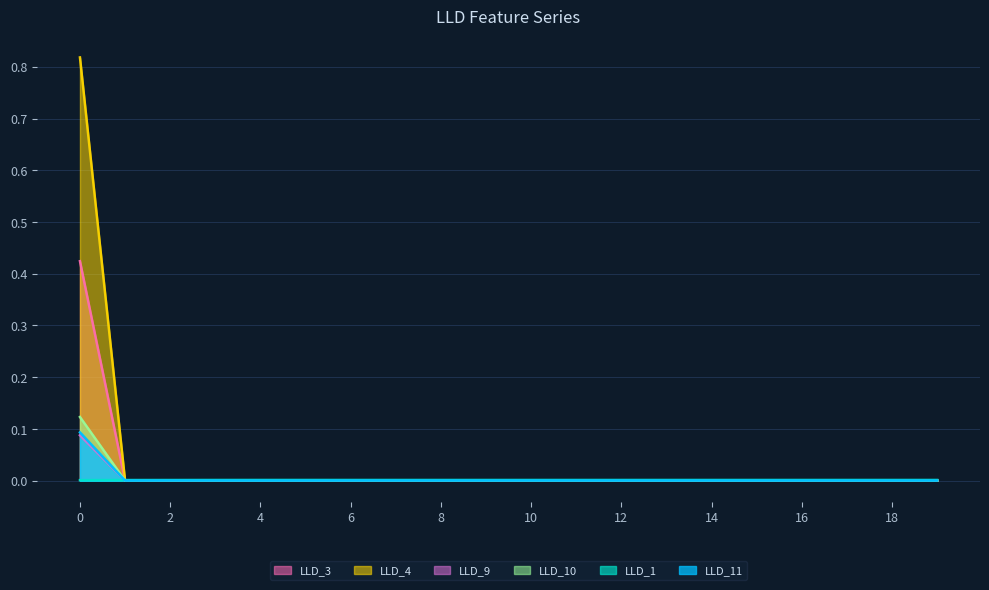

Reading left to right, extract all data points from this chart.

LLD_11: 0=0.1	1=0.0	2=0.0	3=0.0	4=0.0	5=0.0	6=0.0	7=0.0	8=0.0	9=0.0	10=0.0	11=0.0	12=0.0	13=0.0	14=0.0	15=0.0	16=0.0	17=0.0	18=0.0	19=0.0
LLD_1: 0=0.0	1=0.0	2=0.0	3=0.0	4=0.0	5=0.0	6=0.0	7=0.0	8=0.0	9=0.0	10=0.0	11=0.0	12=0.0	13=0.0	14=0.0	15=0.0	16=0.0	17=0.0	18=0.0	19=0.0
LLD_3: 0=0.1	1=0.0	2=0.0	3=0.0	4=0.0	5=0.0	6=0.0	7=0.0	8=0.0	9=0.0	10=0.0	11=0.0	12=0.0	13=0.0	14=0.0	15=0.0	16=0.0	17=0.0	18=0.0	19=0.0
LLD_4: 0=0.1	1=0.0	2=0.0	3=0.0	4=0.0	5=0.0	6=0.0	7=0.0	8=0.0	9=0.0	10=0.0	11=0.0	12=0.0	13=0.0	14=0.0	15=0.0	16=0.0	17=0.0	18=0.0	19=0.0
LLD_9: 0=0.4	1=0.0	2=0.0	3=0.0	4=0.0	5=0.0	6=0.0	7=0.0	8=0.0	9=0.0	10=0.0	11=0.0	12=0.0	13=0.0	14=0.0	15=0.0	16=0.0	17=0.0	18=0.0	19=0.0
LLD_10: 0=0.8	1=0.0	2=0.0	3=0.0	4=0.0	5=0.0	6=0.0	7=0.0	8=0.0	9=0.0	10=0.0	11=0.0	12=0.0	13=0.0	14=0.0	15=0.0	16=0.0	17=0.0	18=0.0	19=0.0